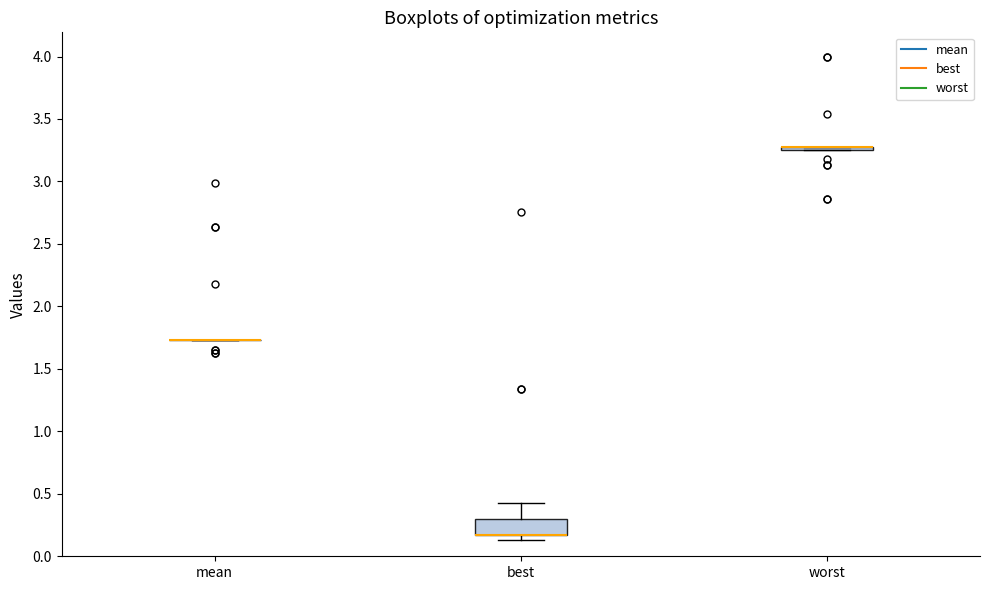

Comparing the boxes themselves (not the whiskers), which one is the tallest?

best